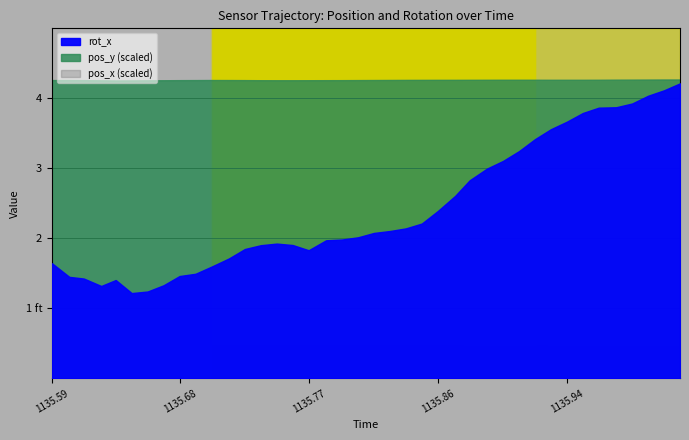

What is the label of the 9th point from the right?

1135.933